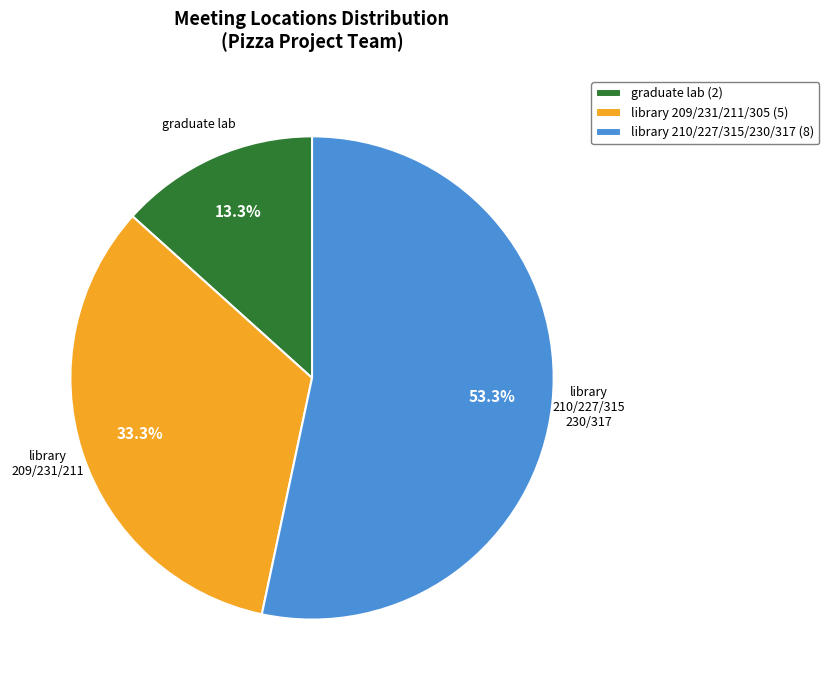

Which category accounts for the majority?

library 210/227/315/230/317 (8)